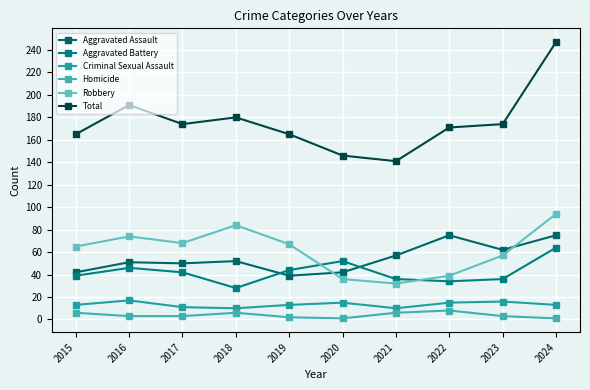

At 2018, list the series in order from smallest to largest.

Homicide, Criminal Sexual Assault, Aggravated Battery, Aggravated Assault, Robbery, Total